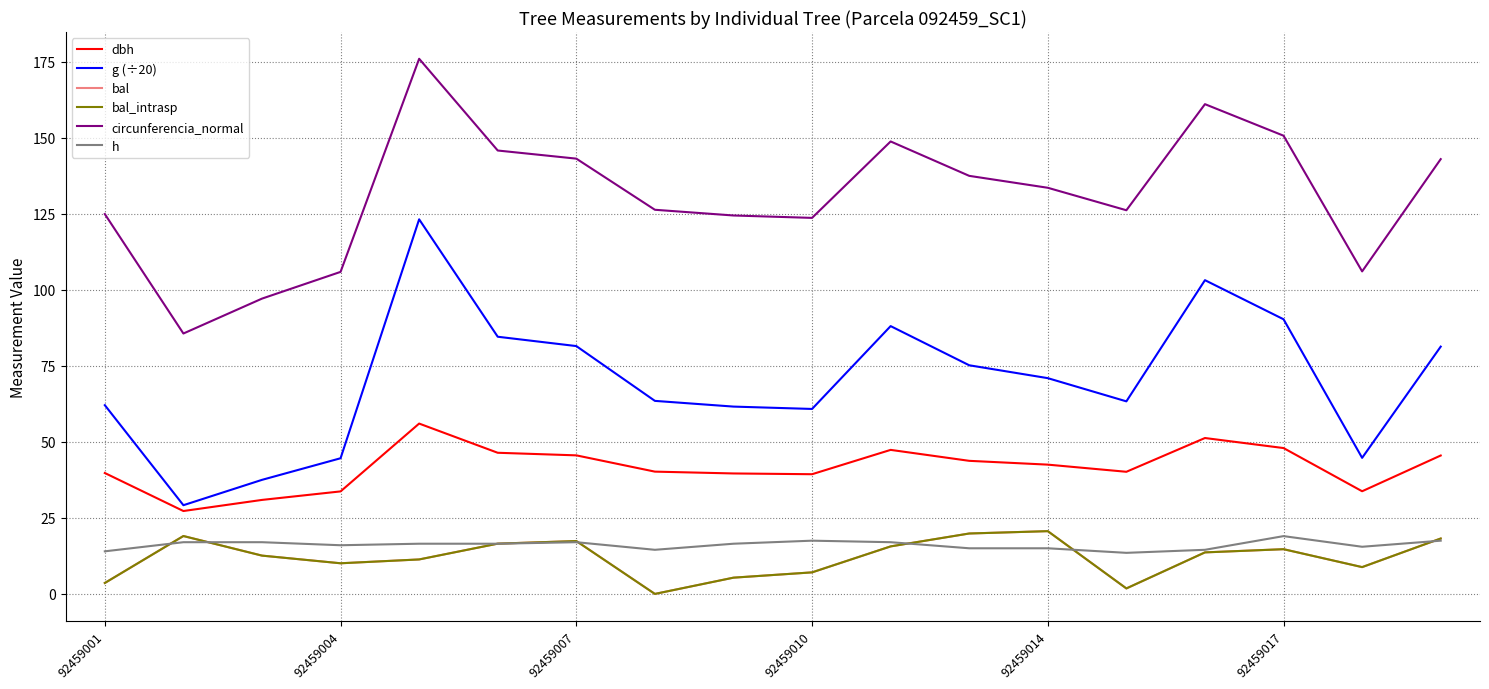

Does the chart display data point markers on the line(s)?

No